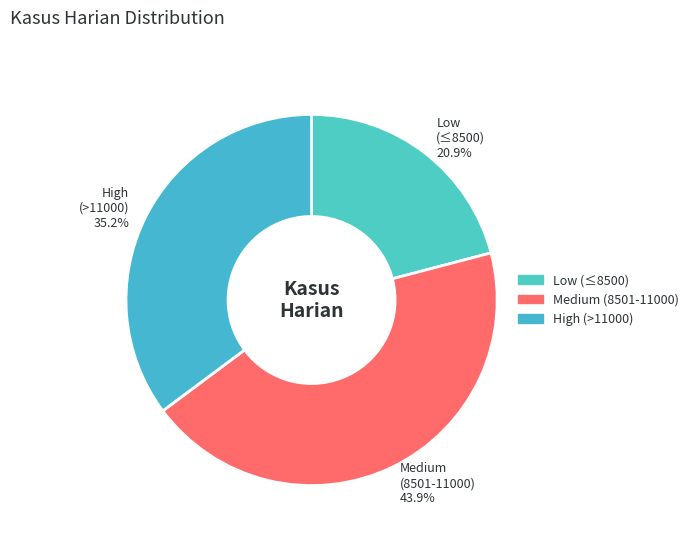

Is there a majority slice in this chart?

No